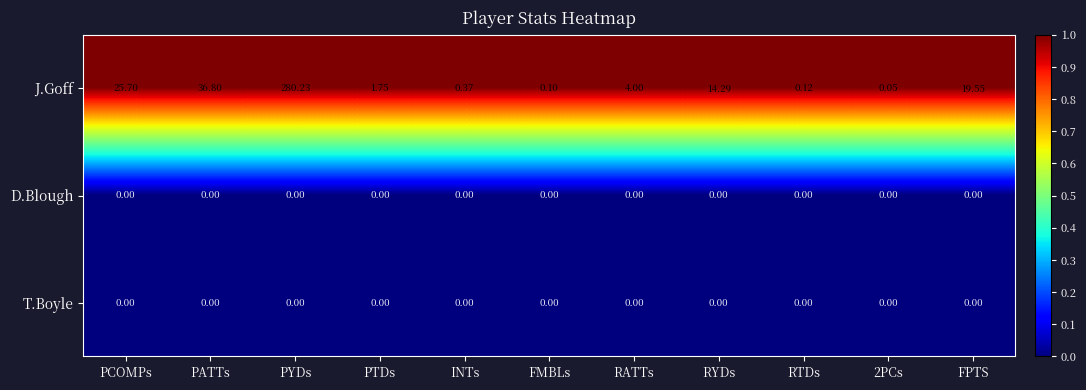

What is the maximum value shown in the chart?

280.2